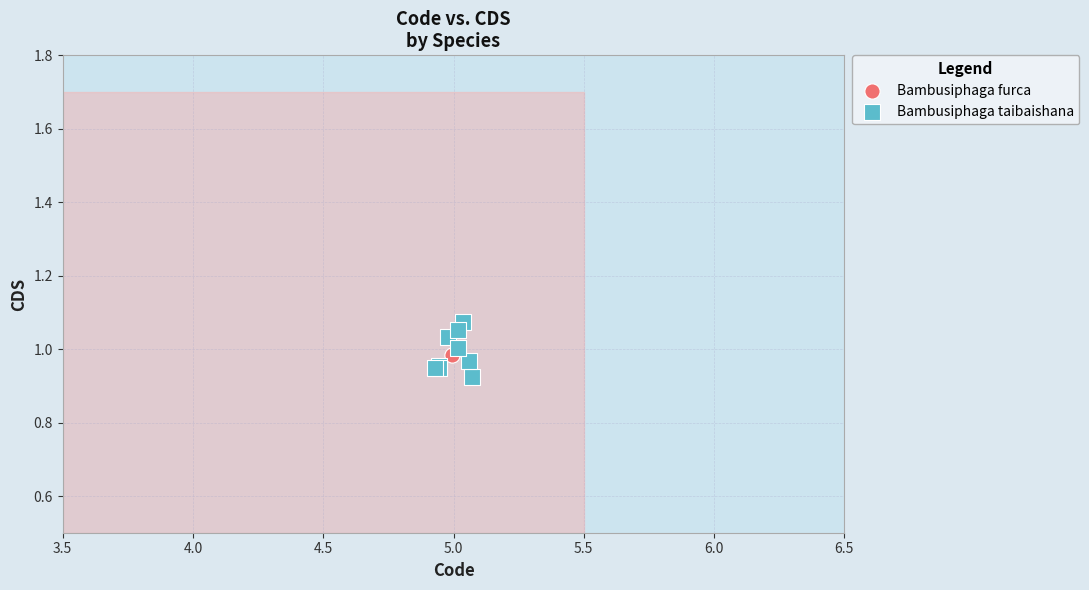

What are all the series names shown in the legend?

Bambusiphaga furca, Bambusiphaga taibaishana